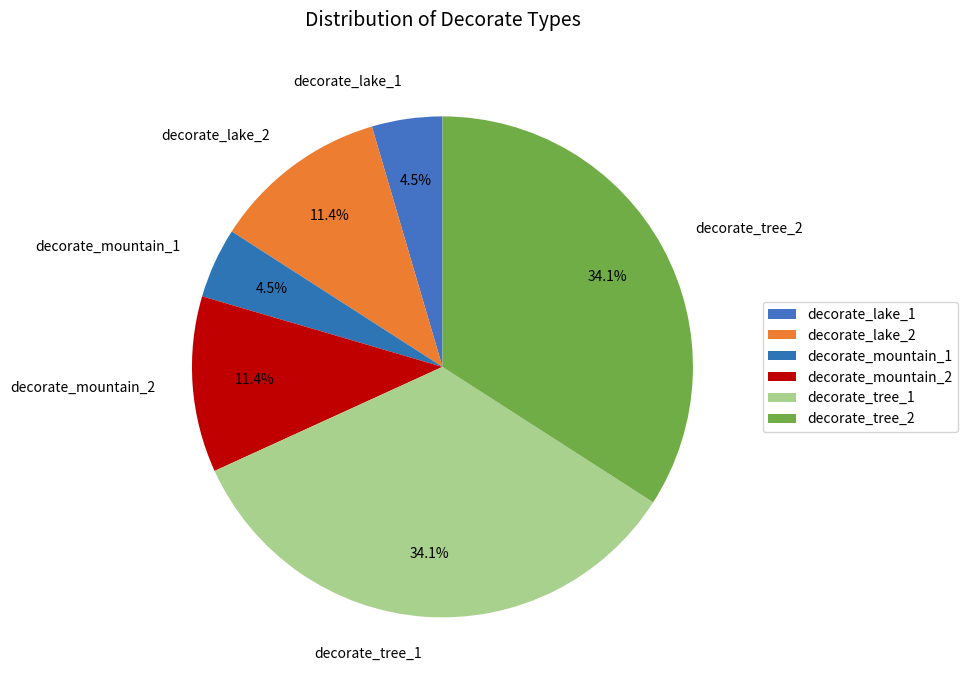

What is the ratio of the value at decorate_tree_2 to the value at decorate_lake_2?

3.0